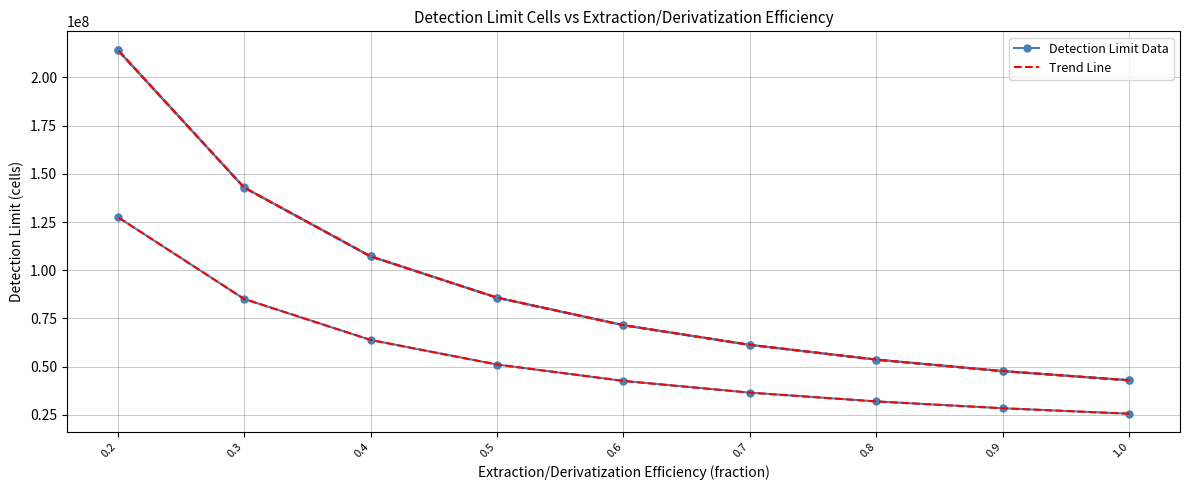

Where does the lower fit series first go above 42553191?

0.6